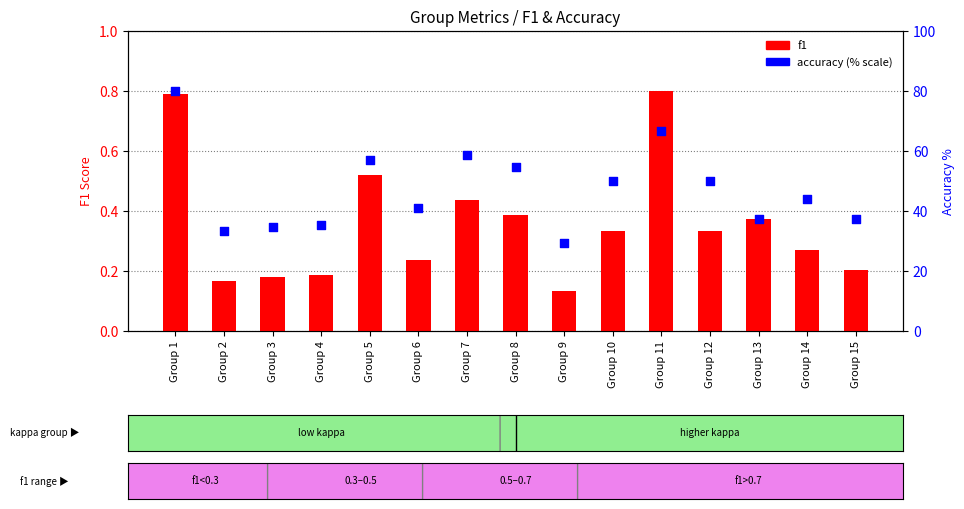

Which series reaches the minimum Y coordinate?

f1